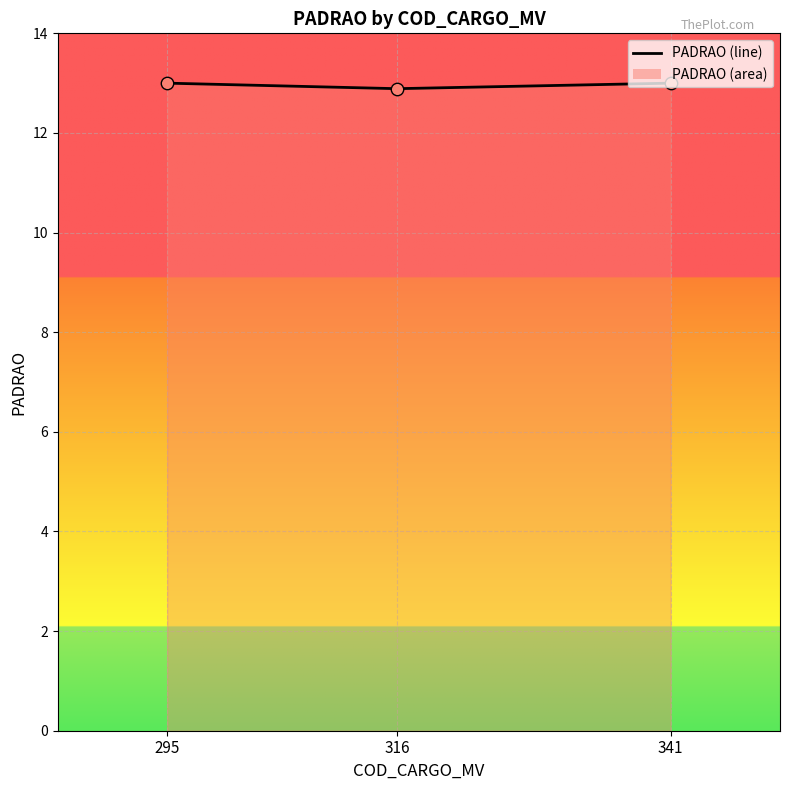

What is the ratio of the value at 316 to the value at 341?

1.0